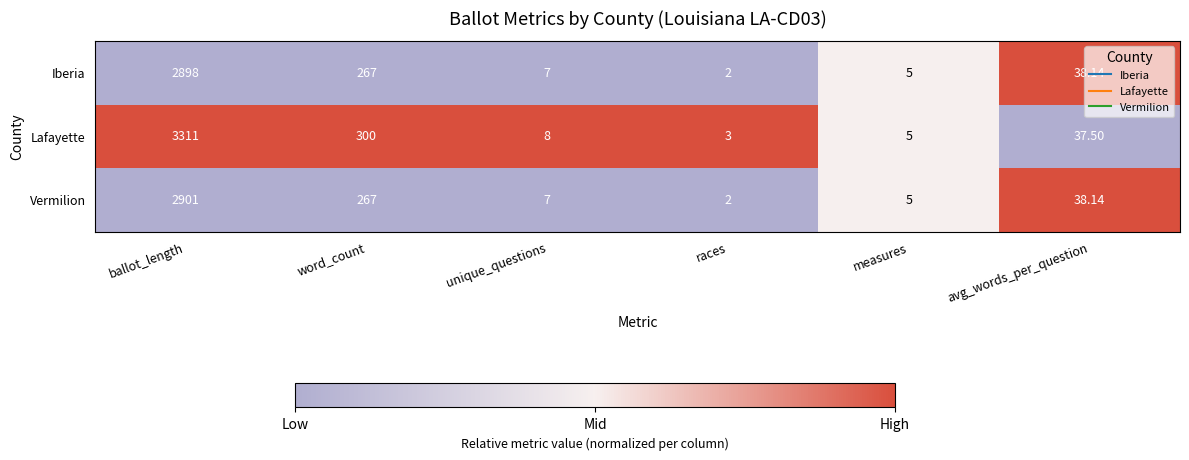

Is the value of Vermilion at word_count greater than the value of Lafayette at ballot_length?

No